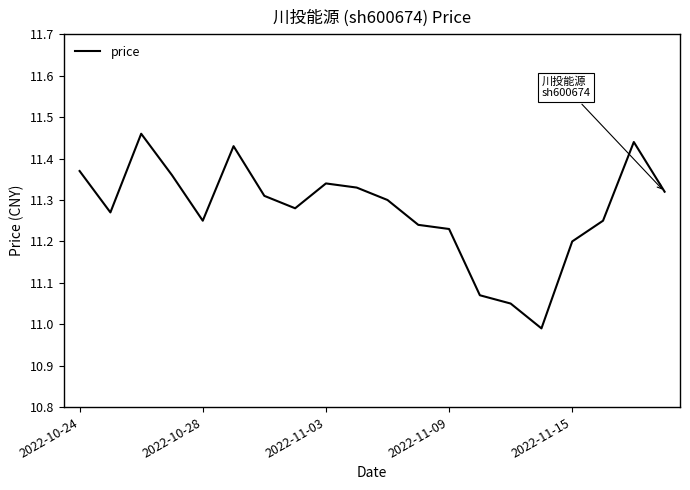

What is the difference between the maximum and minimum values?

0.5